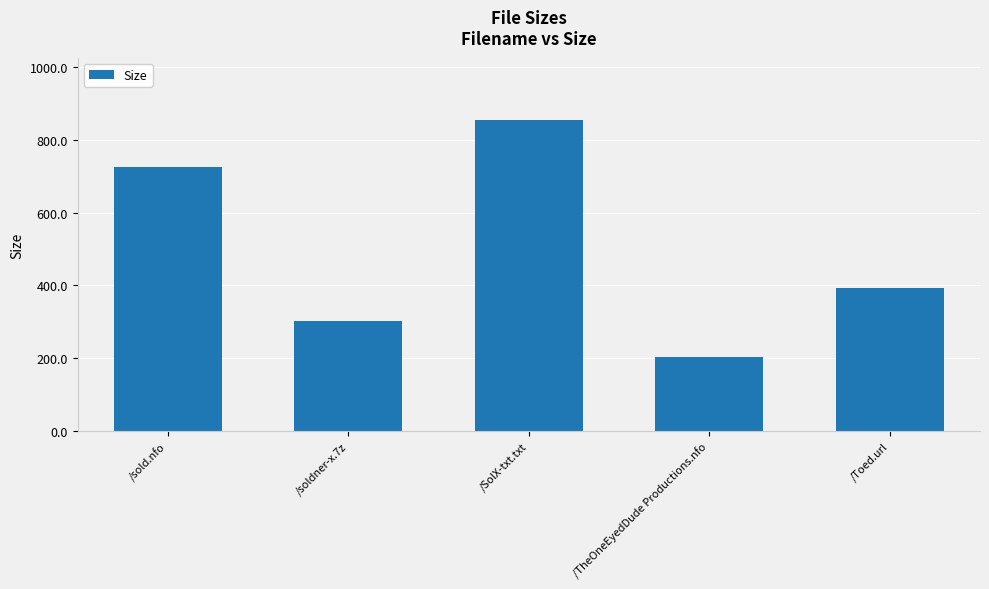

How many bars are there in total?

5